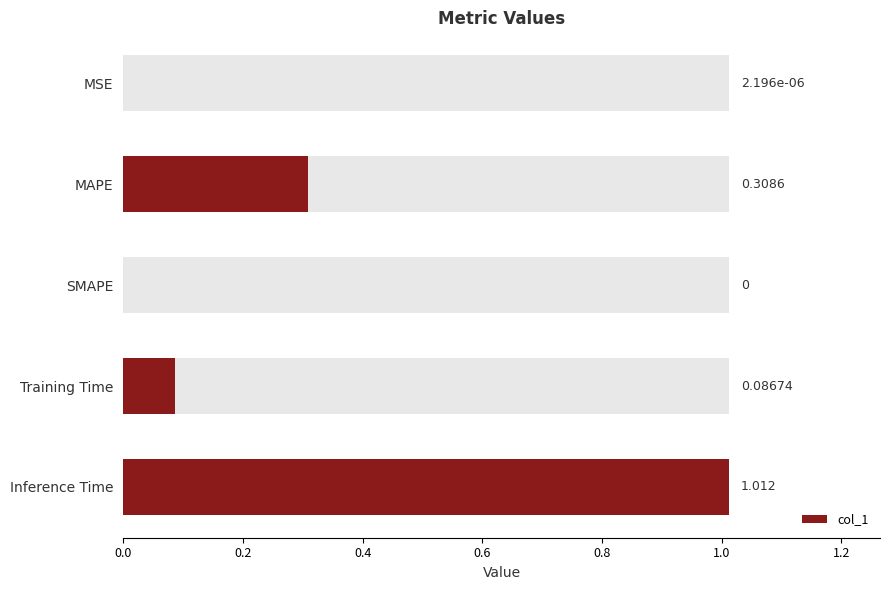

How many data points are above 0?

4